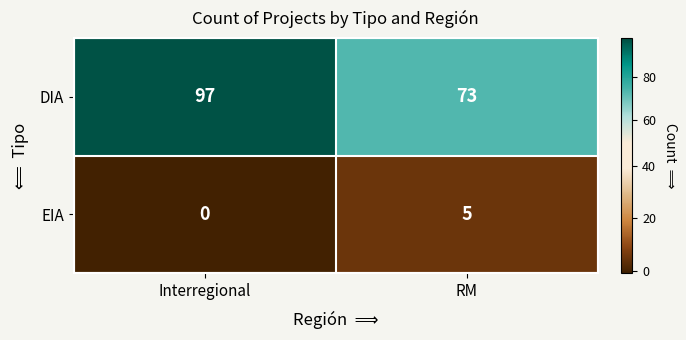

What is the difference between the DIA values at Interregional and RM?

24